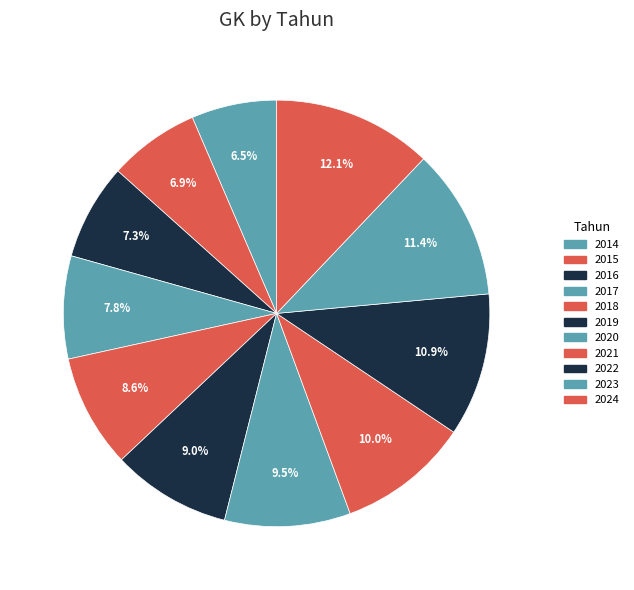

Count the number of slices in the pie.

11